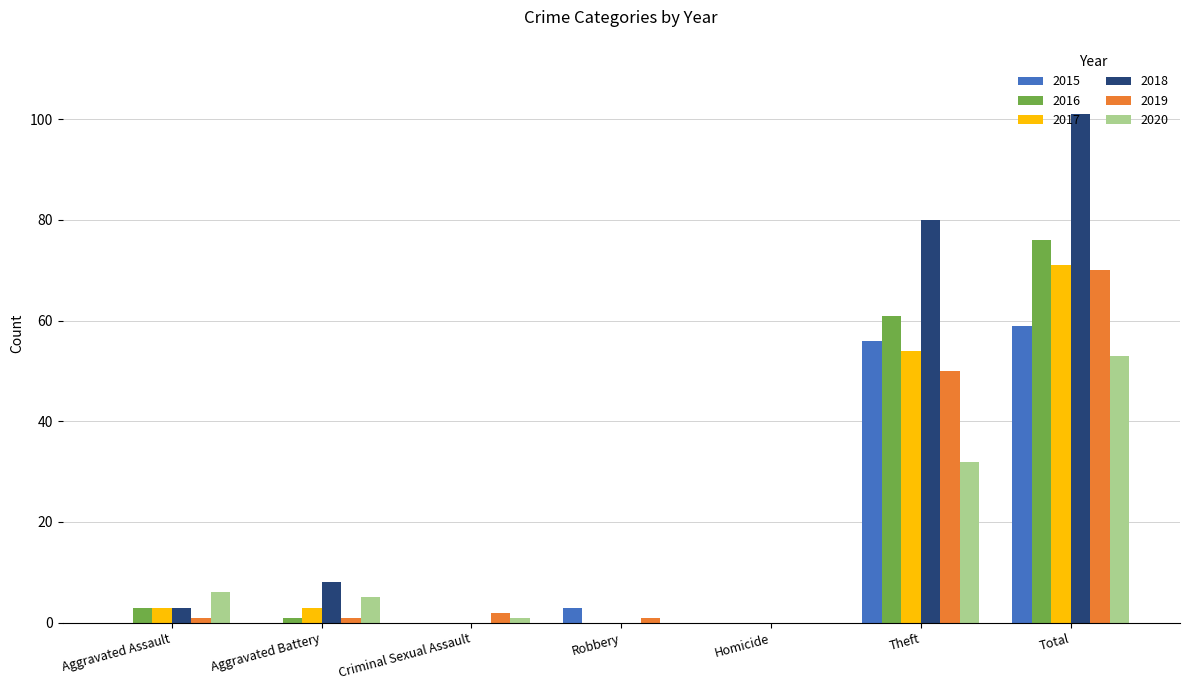

Reading left to right, list all the values displayed in this chart.

2015: 0	0	0	3	0	56	59
2016: 3	1	0	0	0	61	76
2017: 3	3	0	0	0	54	71
2018: 3	8	0	0	0	80	101
2019: 1	1	2	1	0	50	70
2020: 6	5	1	0	0	32	53